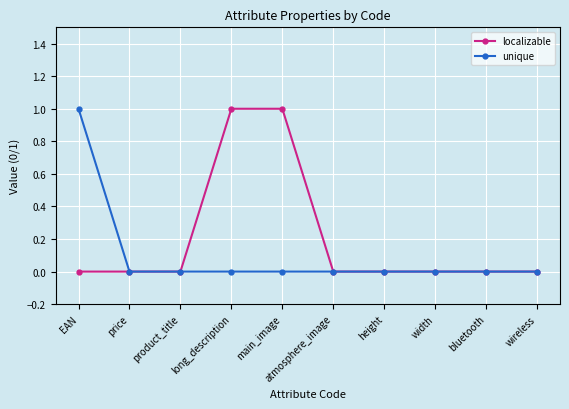

Between long_description and width, which series saw the biggest shift?

localizable